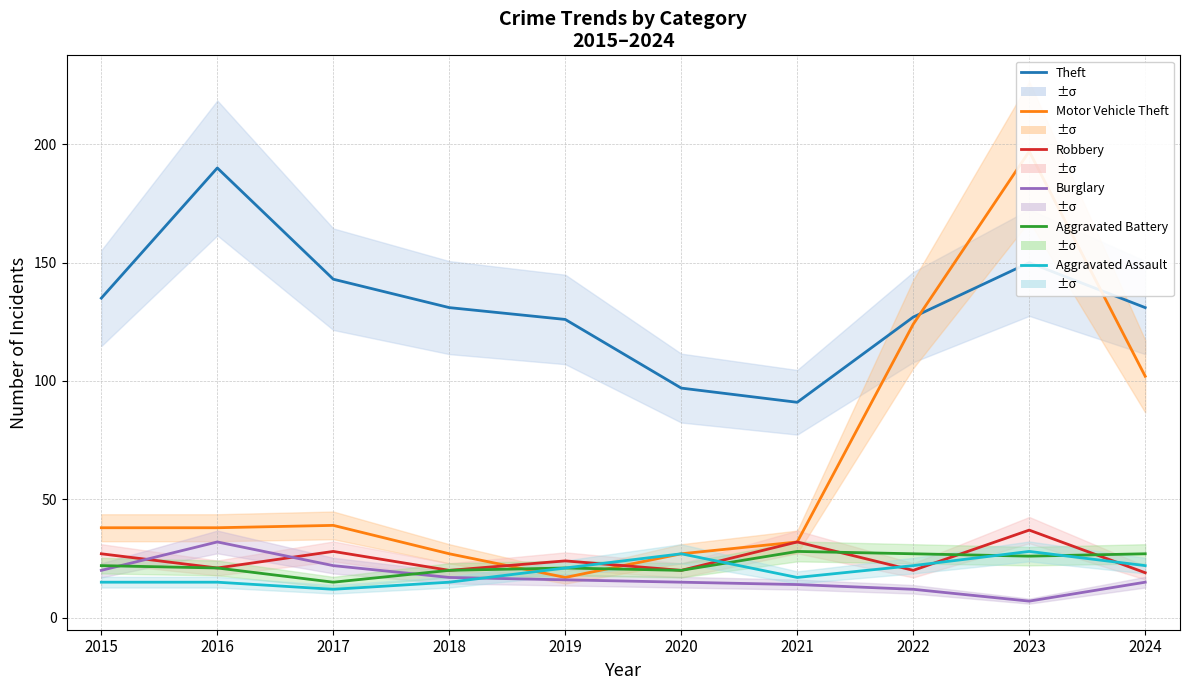

How many values in the Aggravated Battery series are below 22?

5